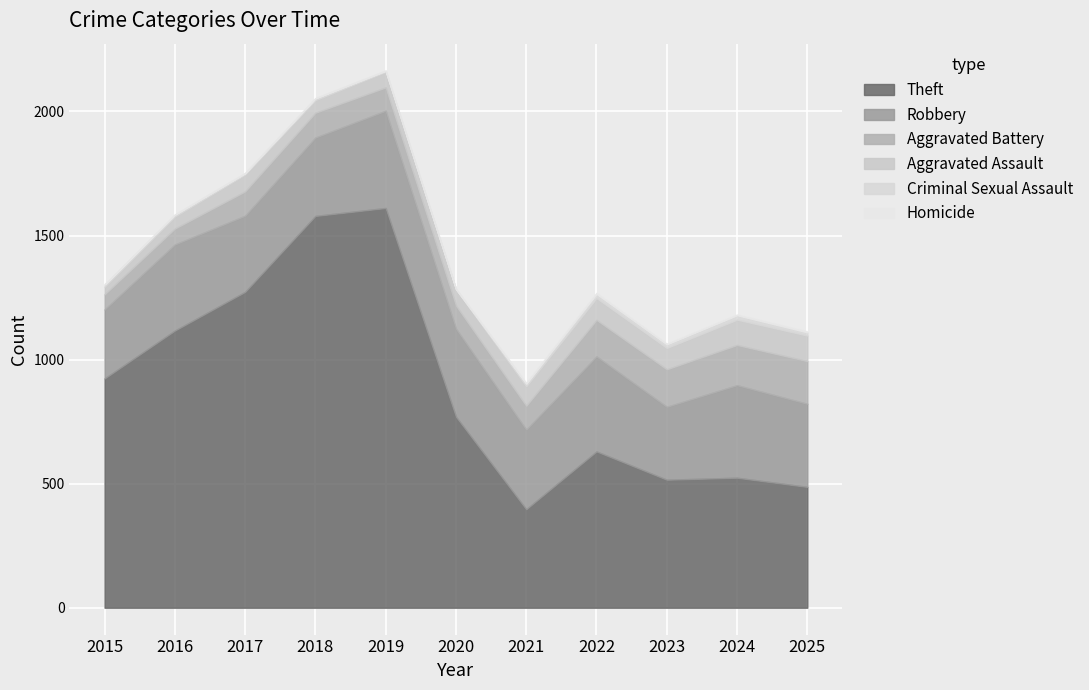

Where does the Aggravated Assault series first go above 68?

2021